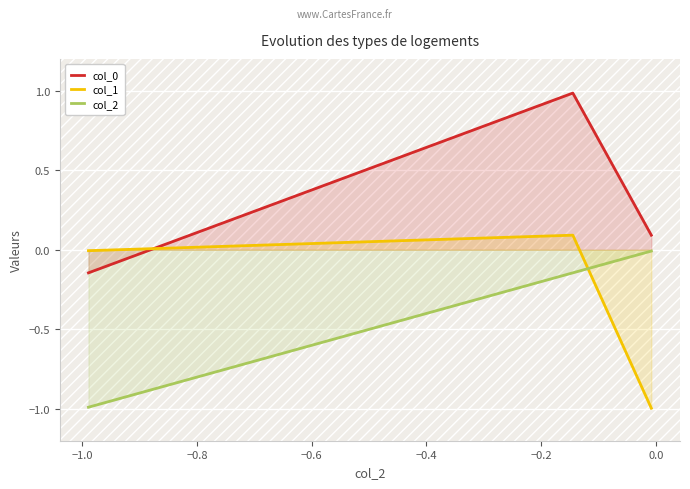

What is the difference between the maximum and minimum values in the col_2 series?

1.0